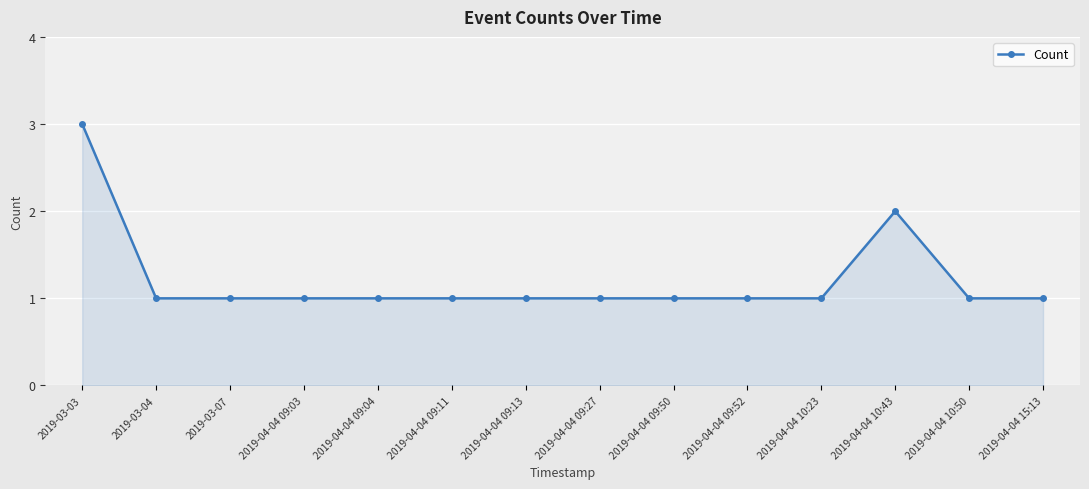

True or false: the data has more than 0 interior local peaks.

True